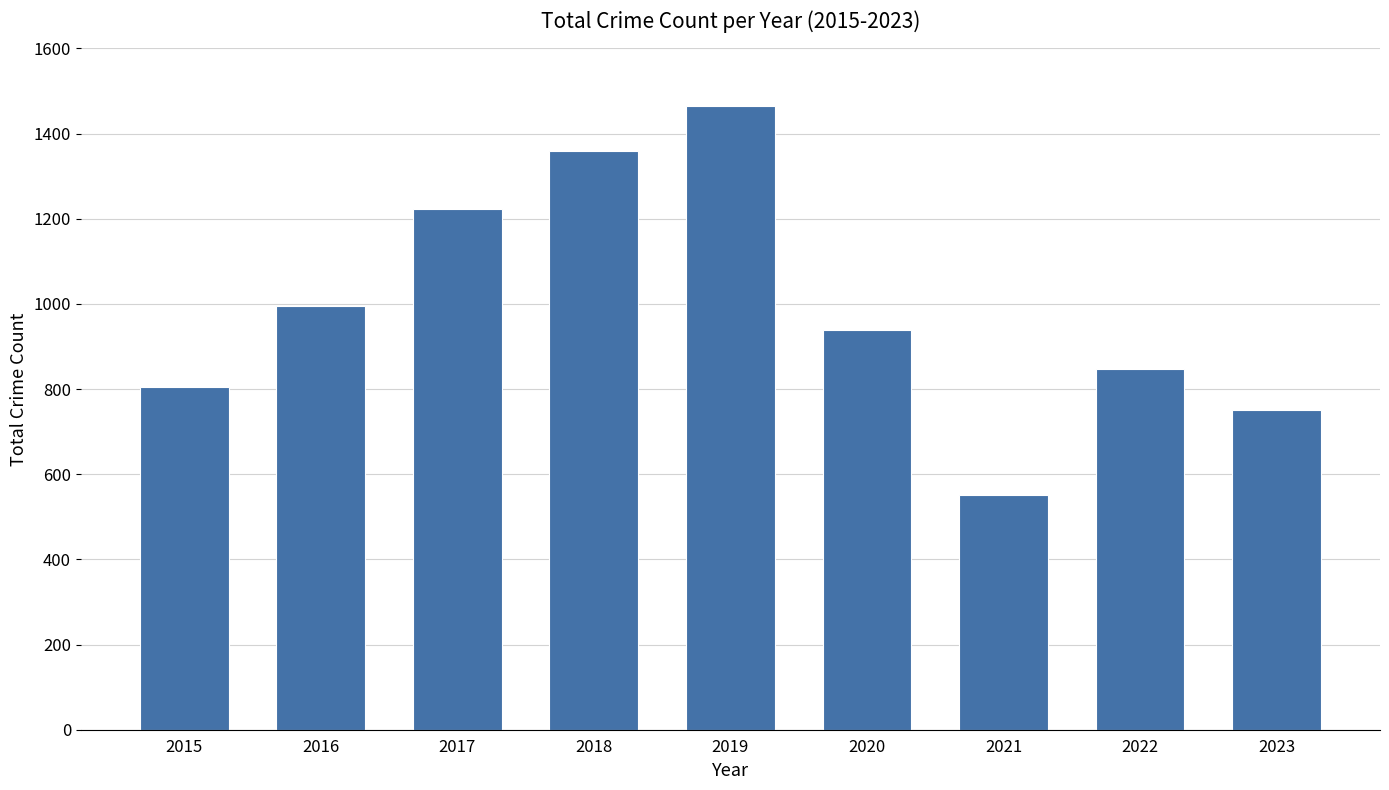

Approximately how many times larger is the value at 2018 compared to 2017?

1.1